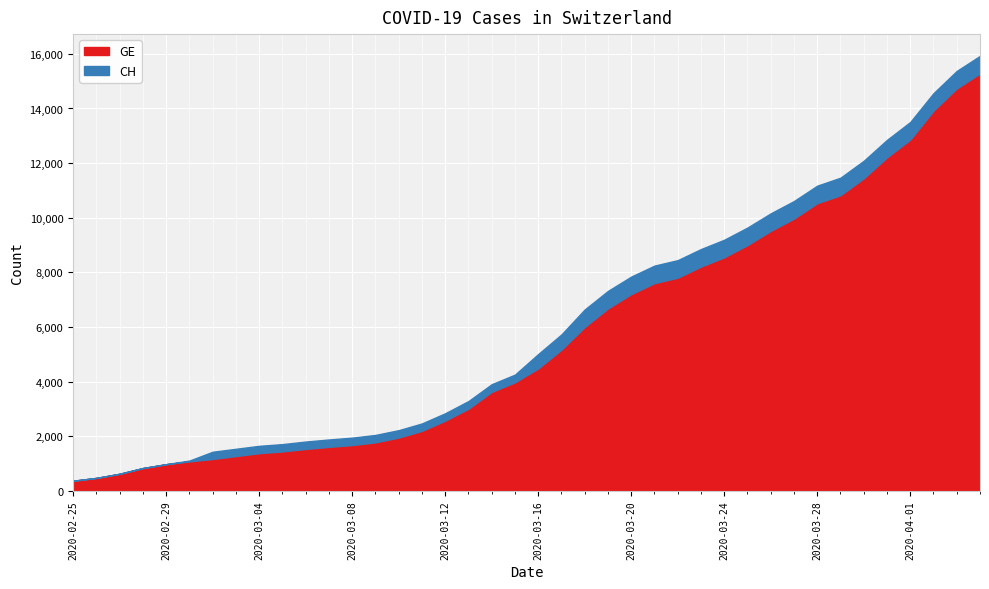

Reading right to left, what are all the values shown in this chart?

GE: 15284	14733	13919	12863	12210	11444	10825	10533	9971	9520	9000	8554	8213	7807	7607	7205	6681	6002	5174	4485	3978	3627	3010	2574	2201	1955	1780	1681	1614	1538	1447	1384	1278	1171	1083	981	840	630	479	375
CH: 15926	15375	14561	13505	12852	12086	11467	11175	10613	10162	9642	9196	8855	8449	8249	7847	7323	6644	5731	5012	4259	3908	3291	2845	2472	2226	2051	1952	1885	1809	1715	1652	1544	1436	1113	981	840	630	479	375